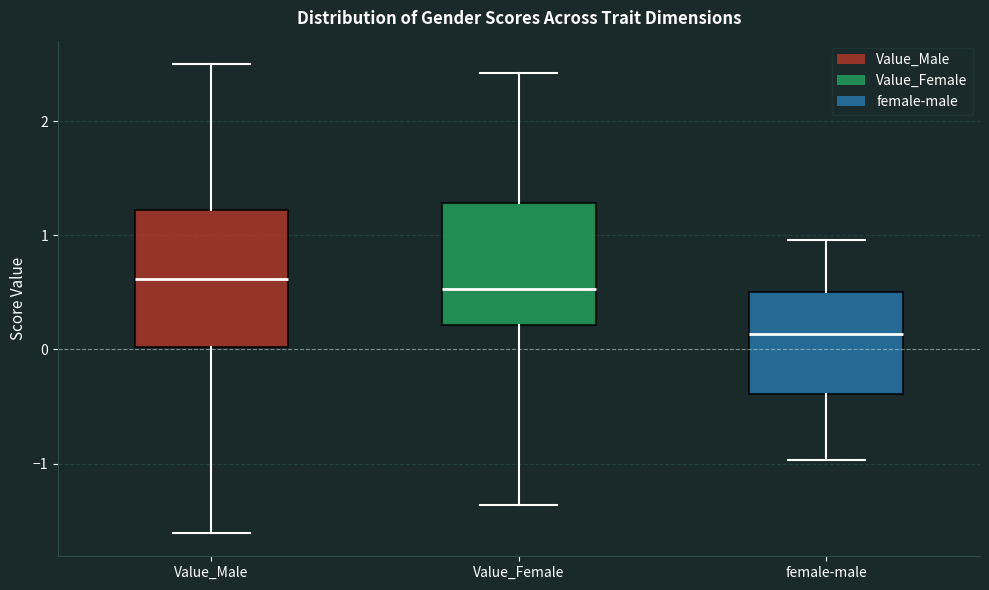

Reading left to right, transcribe this box plot: for each box, give where its median line is, the range the box spans, and where its two whiskers end, as read against the y-axis. The values are not printed on the chart, so give them approximately, as read against the axis.

Value_Male: median 0.6, box 0.0 to 1.2, whiskers -1.6 to 2.5
Value_Female: median 0.5, box 0.2 to 1.3, whiskers -1.4 to 2.4
female-male: median 0.1, box -0.4 to 0.5, whiskers -1.0 to 1.0